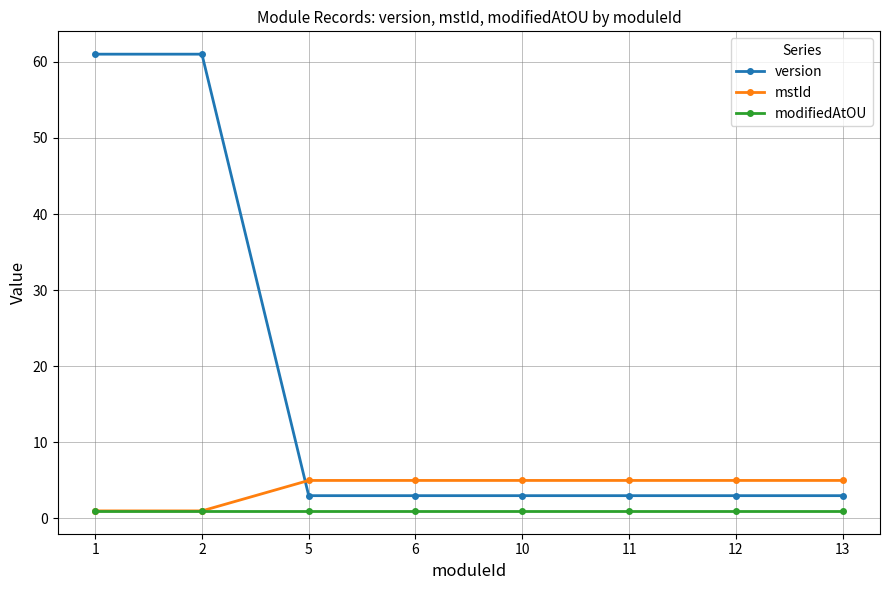

The mstId series shows 3 at 11. True or false?

False